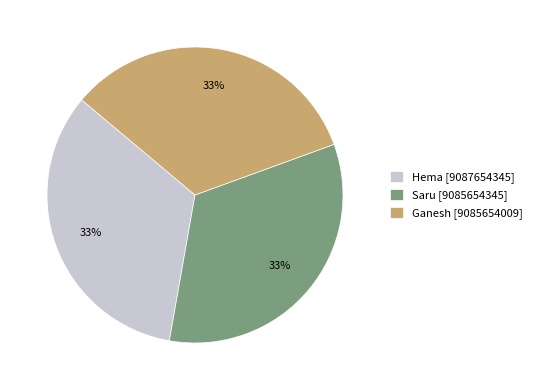

What is the ratio of the value at Saru [9085654345] to the value at Hema [9087654345]?

1.0